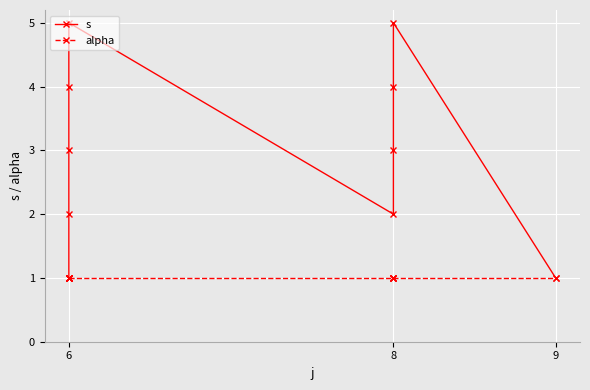

Which label corresponds to the smallest value in the chart?

6